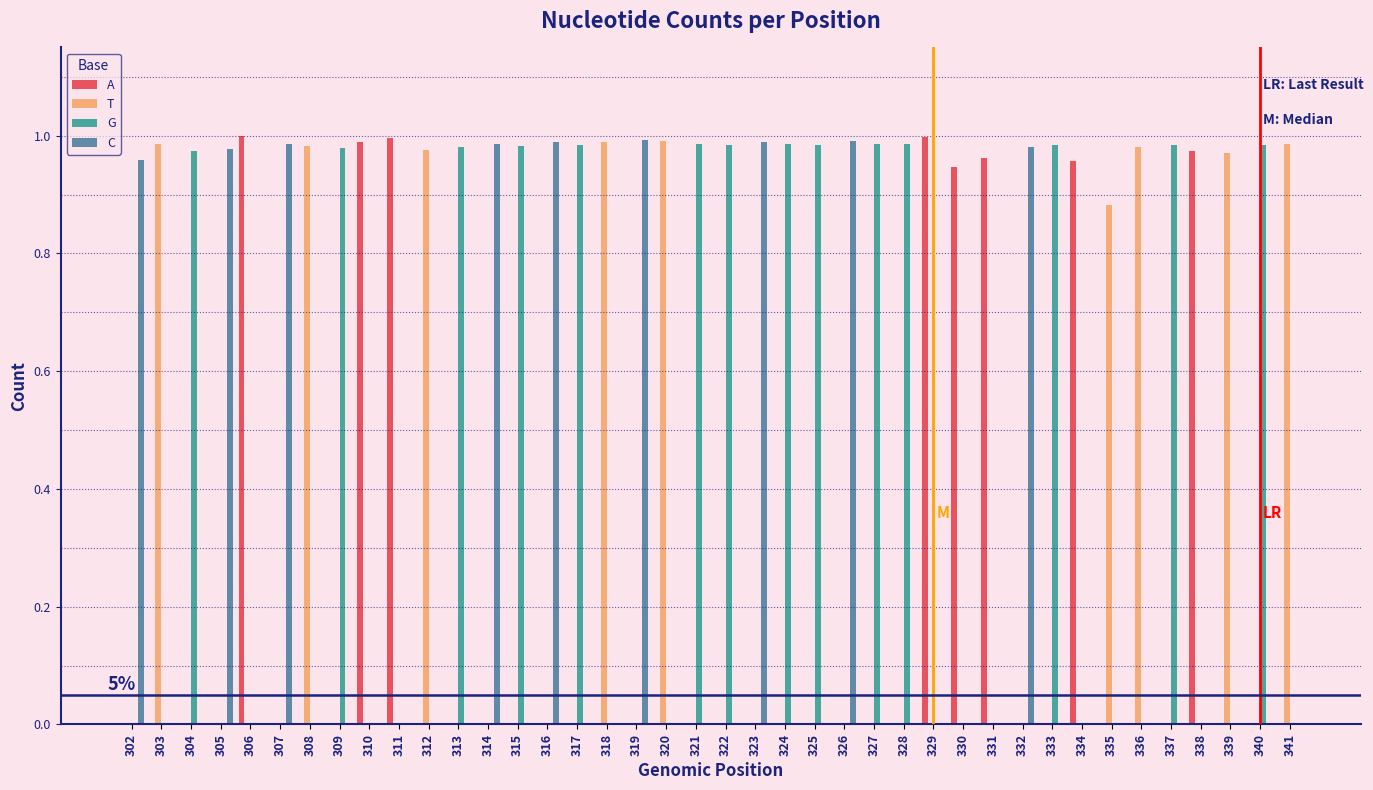

How many data points does each series have?

40